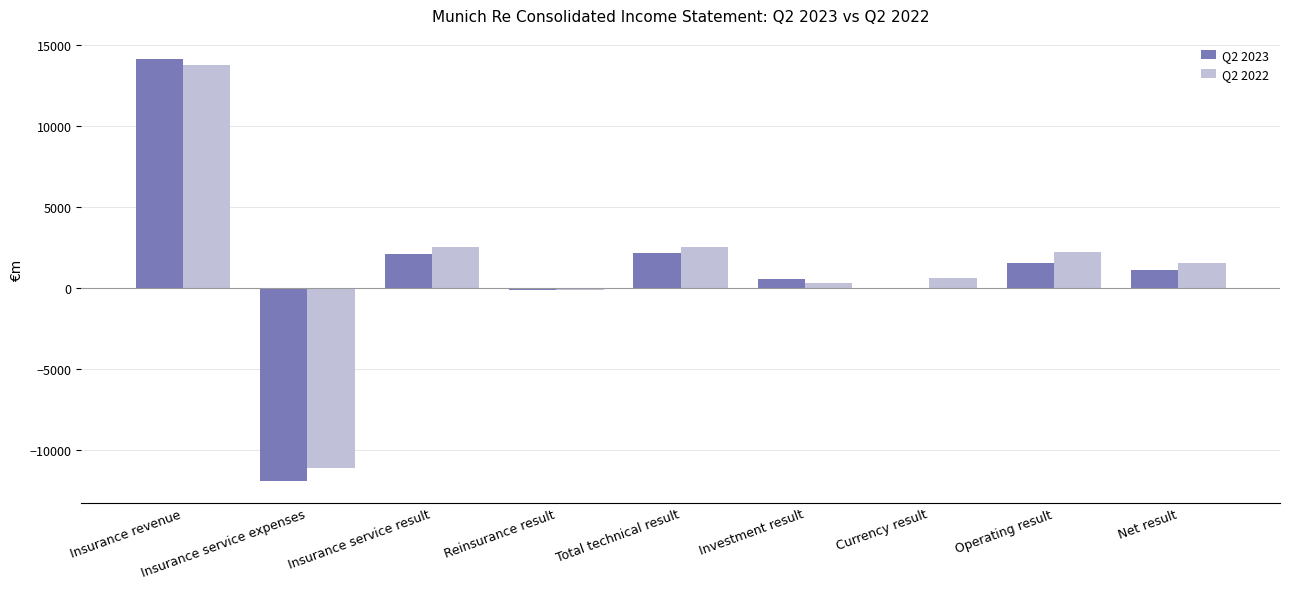

How many values in the Q2 2023 series exceed 1153?

5